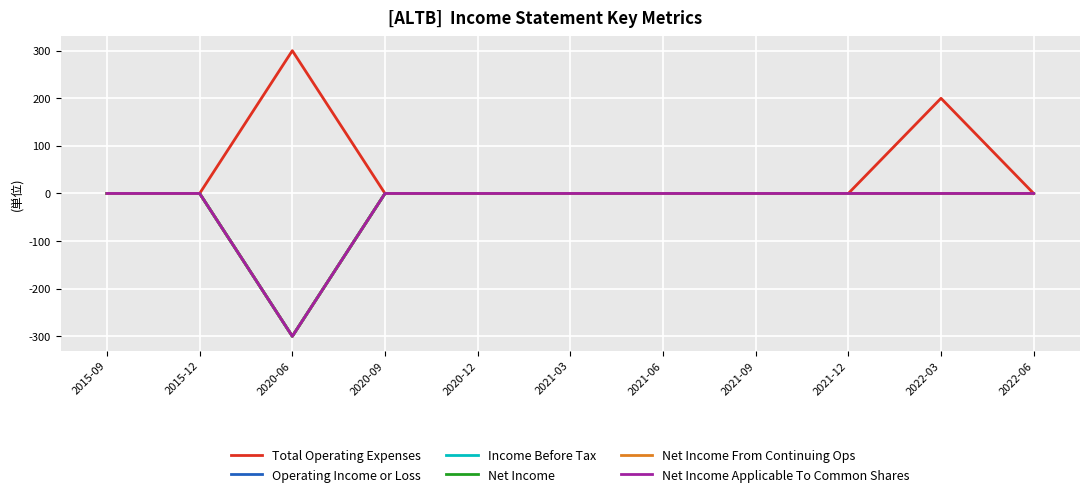

Reading left to right, extract all data points from this chart.

Total Operating Expenses: 2015-09=0	2015-12=0	2020-06=300	2020-09=0	2020-12=0	2021-03=0	2021-06=0	2021-09=0	2021-12=0	2022-03=200	2022-06=0
Operating Income or Loss: 2015-09=0	2015-12=0	2020-06=-300	2020-09=0	2020-12=0	2021-03=0	2021-06=0	2021-09=0	2021-12=0	2022-03=0	2022-06=0
Income Before Tax: 2015-09=0	2015-12=0	2020-06=-300	2020-09=0	2020-12=0	2021-03=0	2021-06=0	2021-09=0	2021-12=0	2022-03=0	2022-06=0
Net Income: 2015-09=0	2015-12=0	2020-06=-300	2020-09=0	2020-12=0	2021-03=0	2021-06=0	2021-09=0	2021-12=0	2022-03=0	2022-06=0
Net Income From Continuing Ops: 2015-09=0	2015-12=0	2020-06=-300	2020-09=0	2020-12=0	2021-03=0	2021-06=0	2021-09=0	2021-12=0	2022-03=0	2022-06=0
Net Income Applicable To Common Shares: 2015-09=0	2015-12=0	2020-06=-300	2020-09=0	2020-12=0	2021-03=0	2021-06=0	2021-09=0	2021-12=0	2022-03=0	2022-06=0